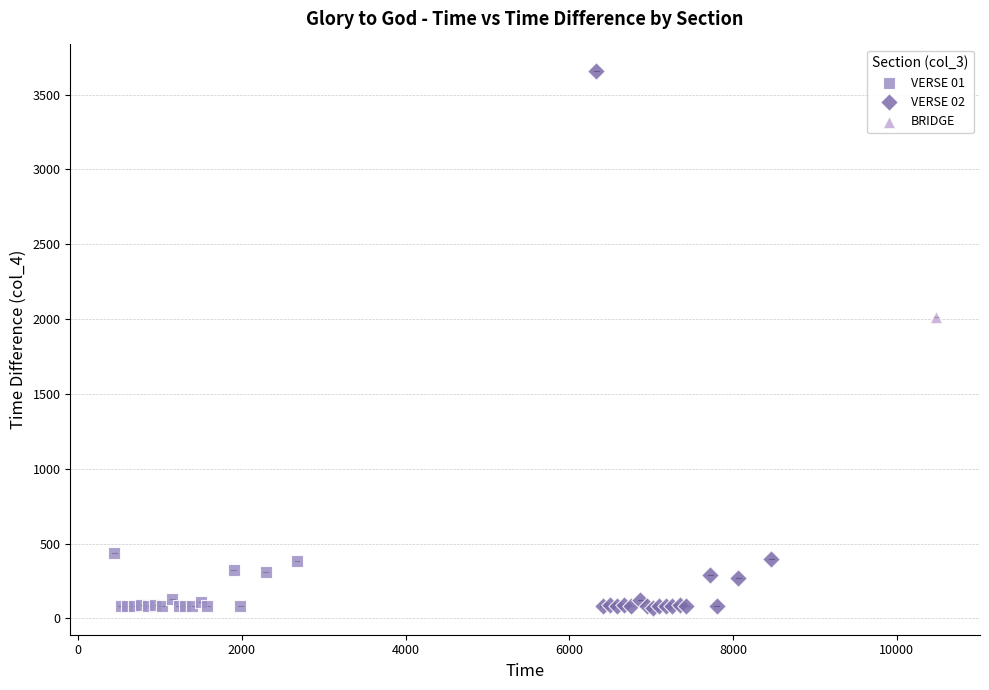

What are all the series names shown in the legend?

VERSE 01, VERSE 02, BRIDGE